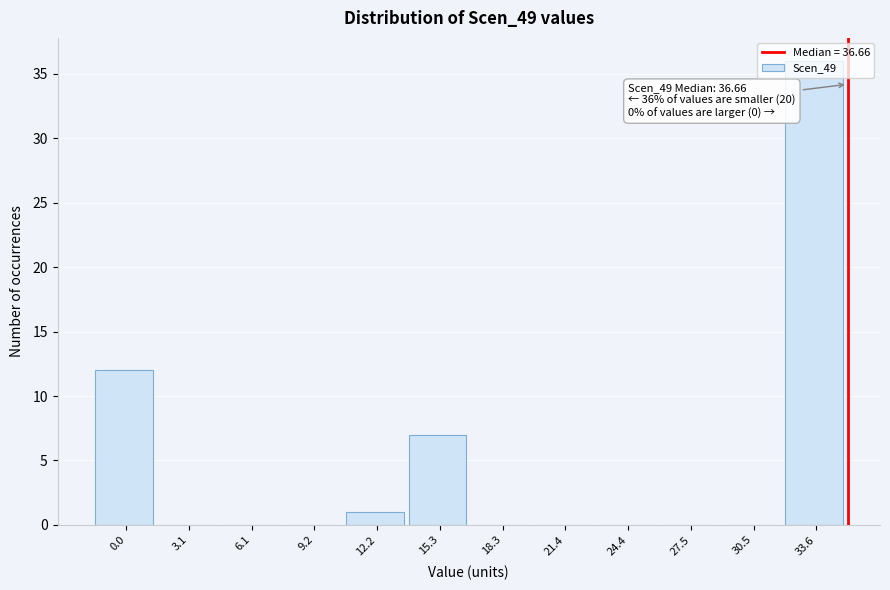

Read the value at 33.6, to the nearest 5.

35